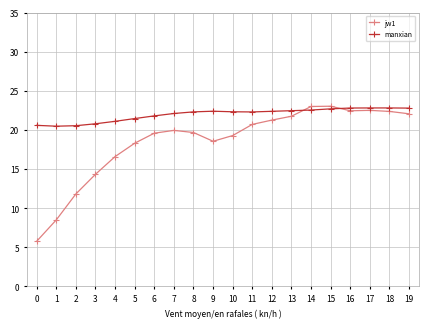

What is the value of the manxian point at the 9th from the left?

22.3